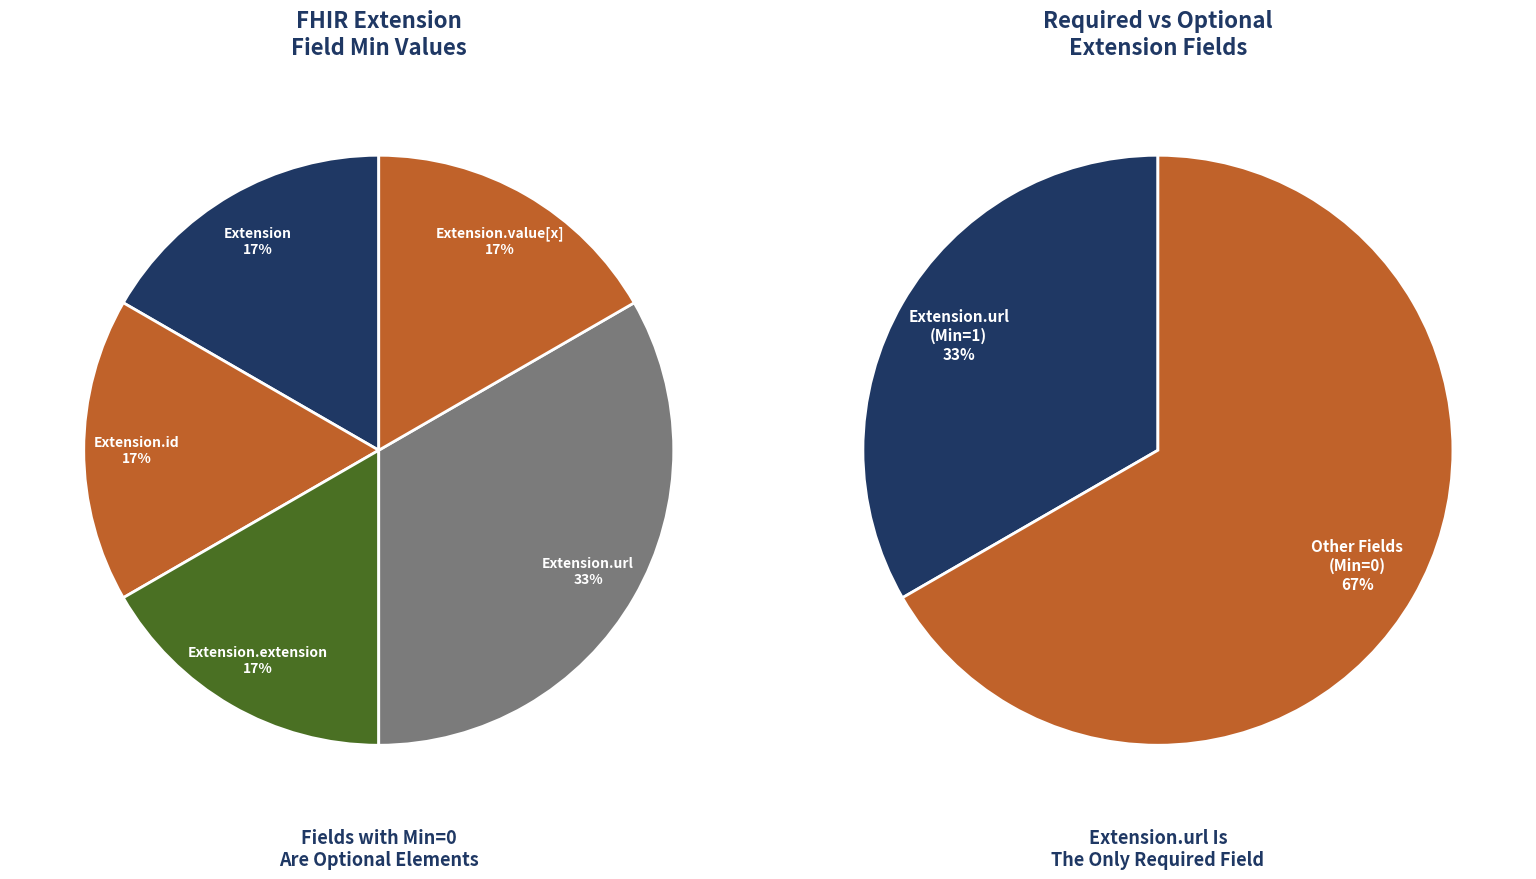

True or false: Extension accounts for 14% of the total.

False